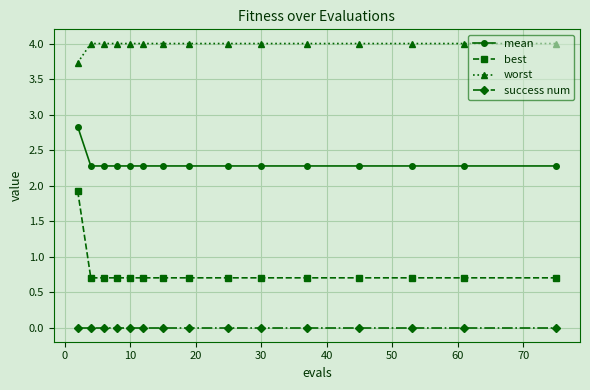

Which series has the largest range (max minus min)?

best